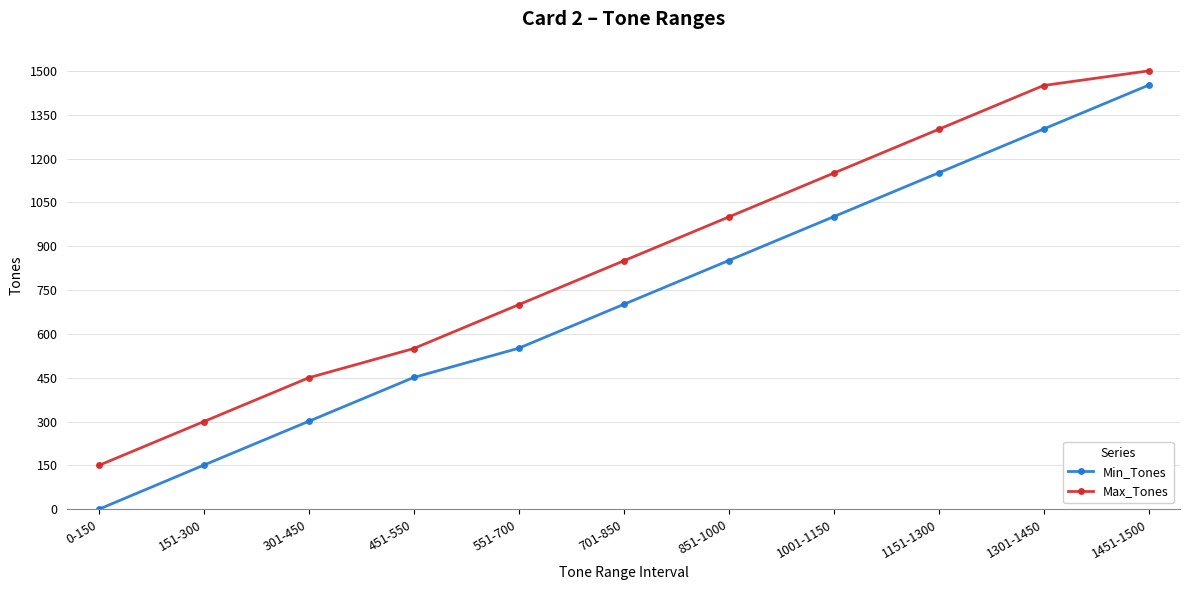

At which label is Min_Tones closest to 725?

701-850